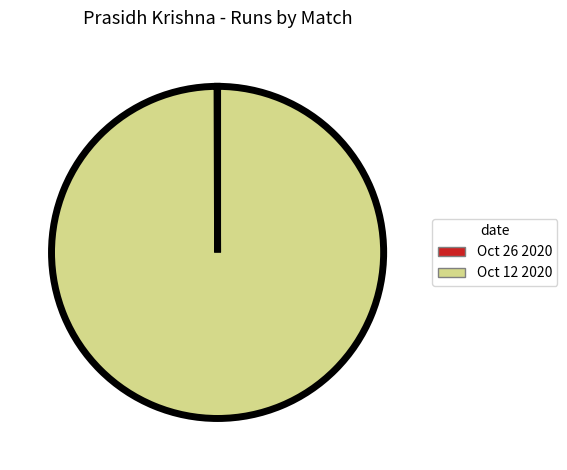

Does Oct 12 2020 represent more than half of the total?

Yes